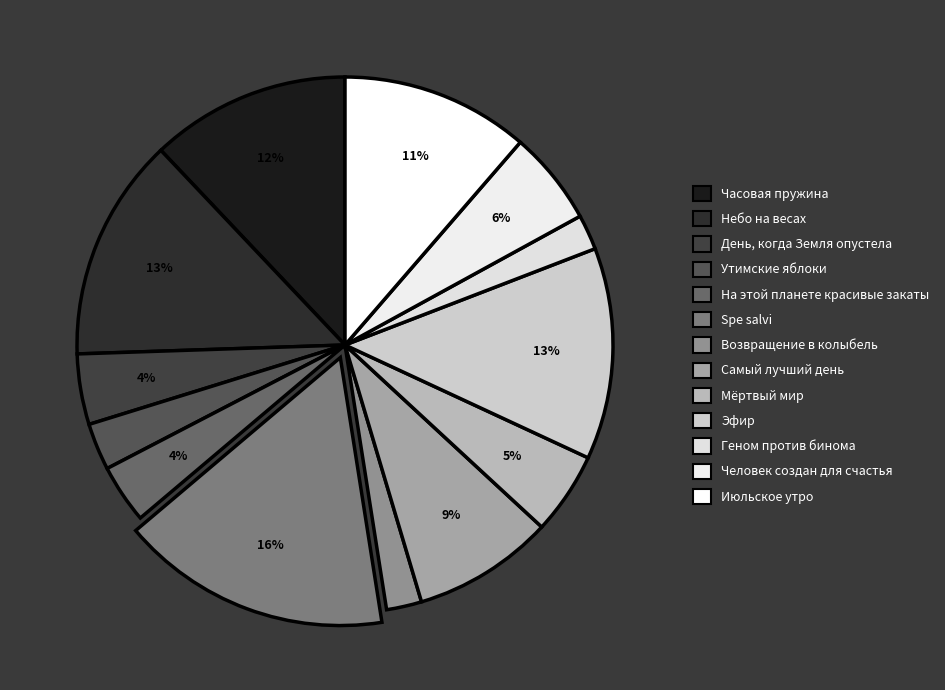

True or false: Самый лучший день accounts for 1% of the total.

False